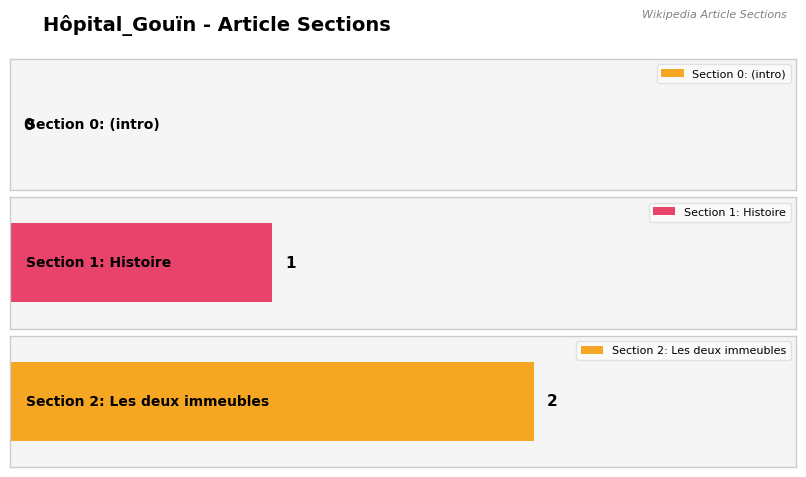

Which category has the highest value across all series?

row_2